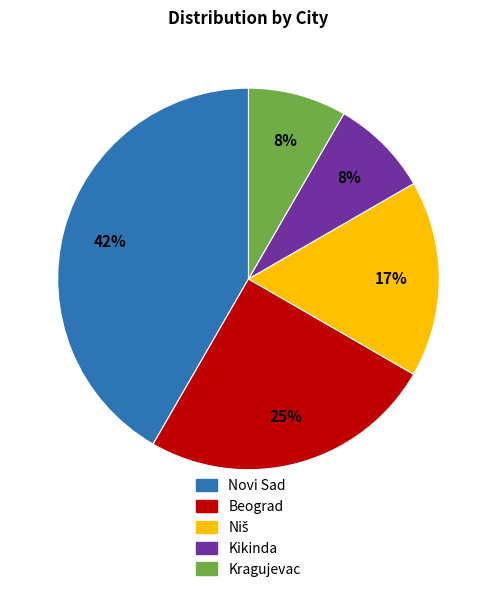

Which has a higher value, Novi Sad or Kragujevac?

Novi Sad